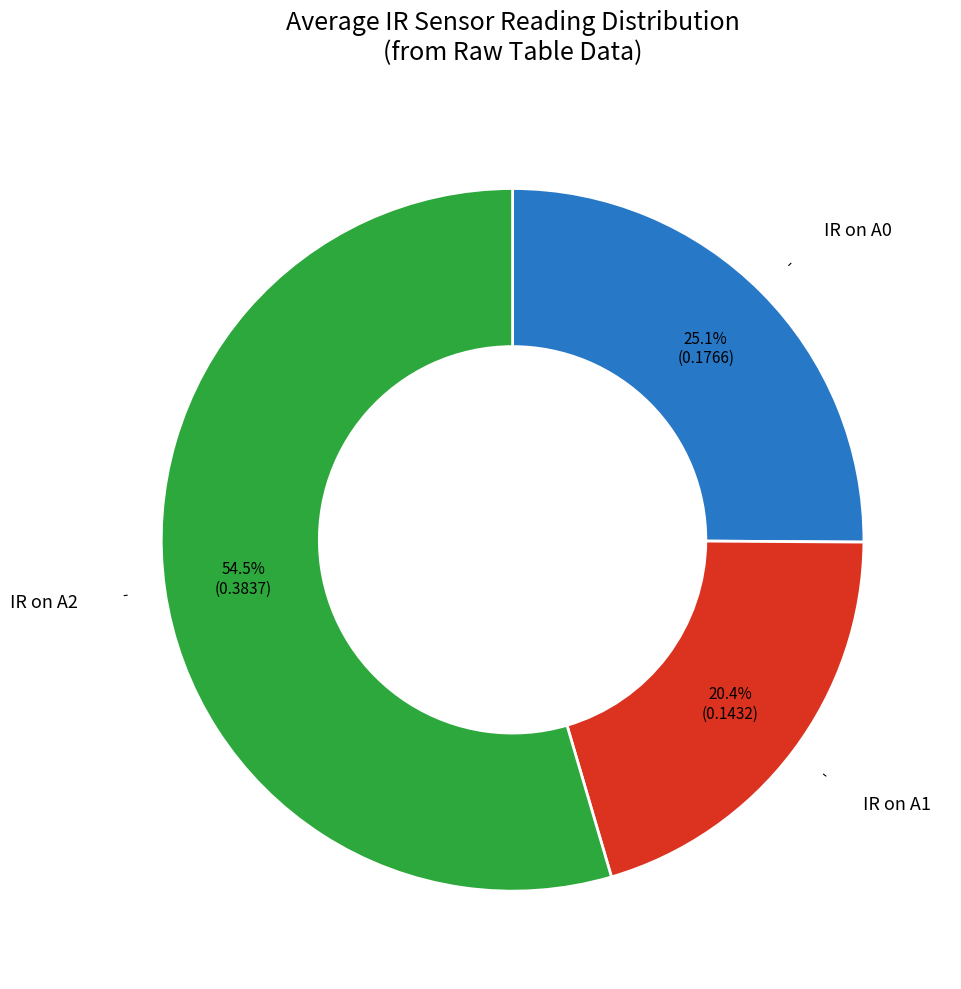

Count the number of slices in the pie.

3